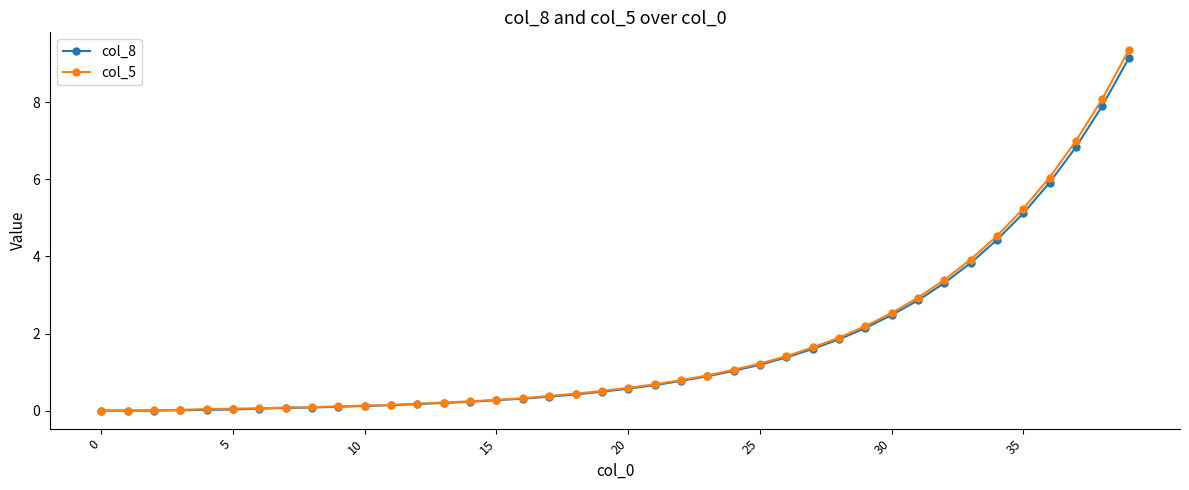

Which series has the widest spread of values?

col_5